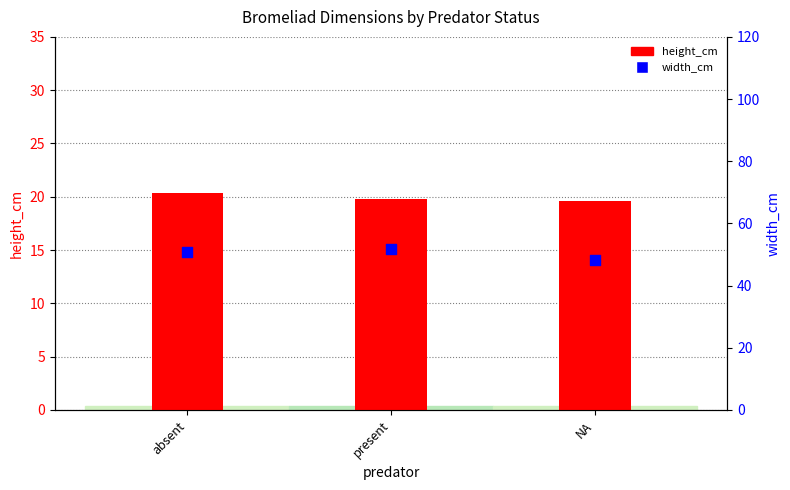

What is the total value across all series at absent?

71.3